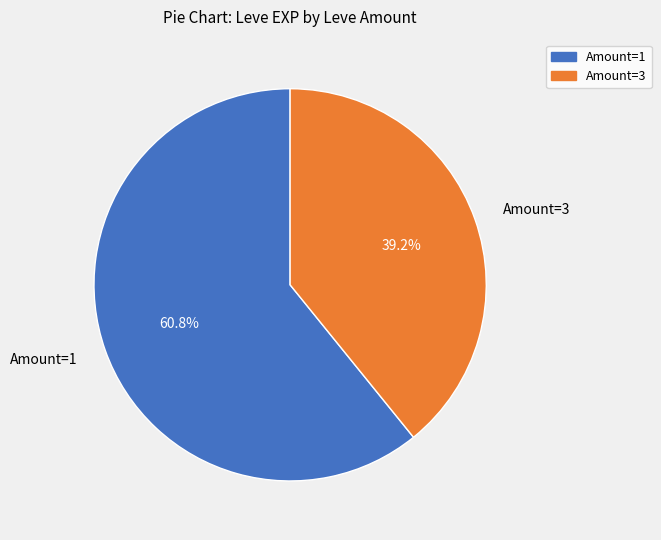

Does Amount=1 account for over 50% of the chart?

Yes